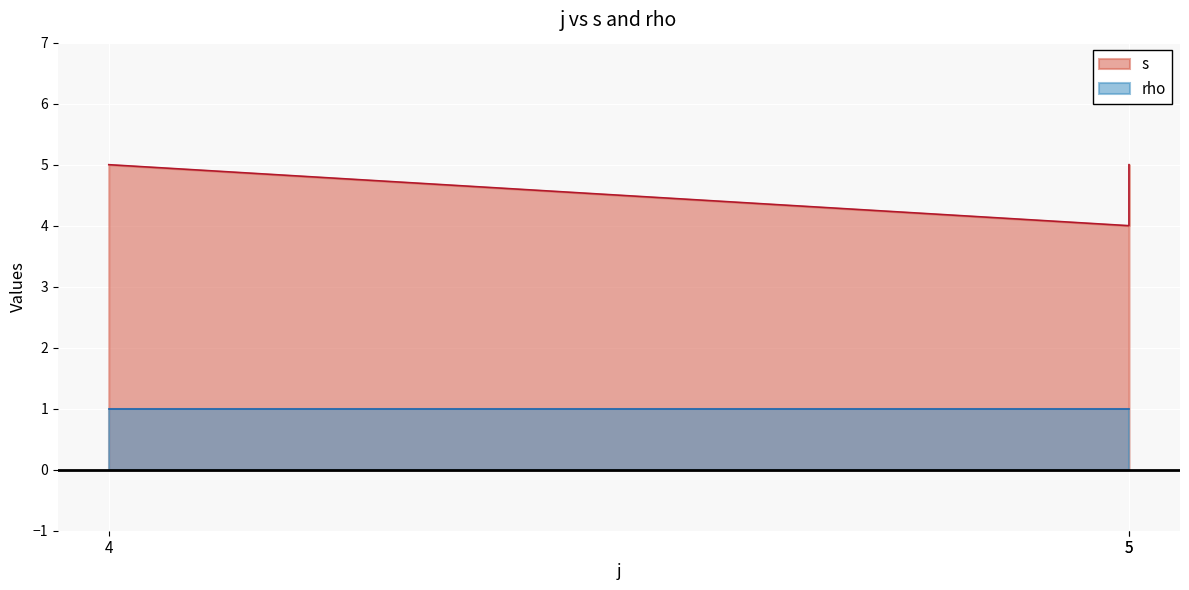

List the labels in order of value, smallest first.

5, 4, 5